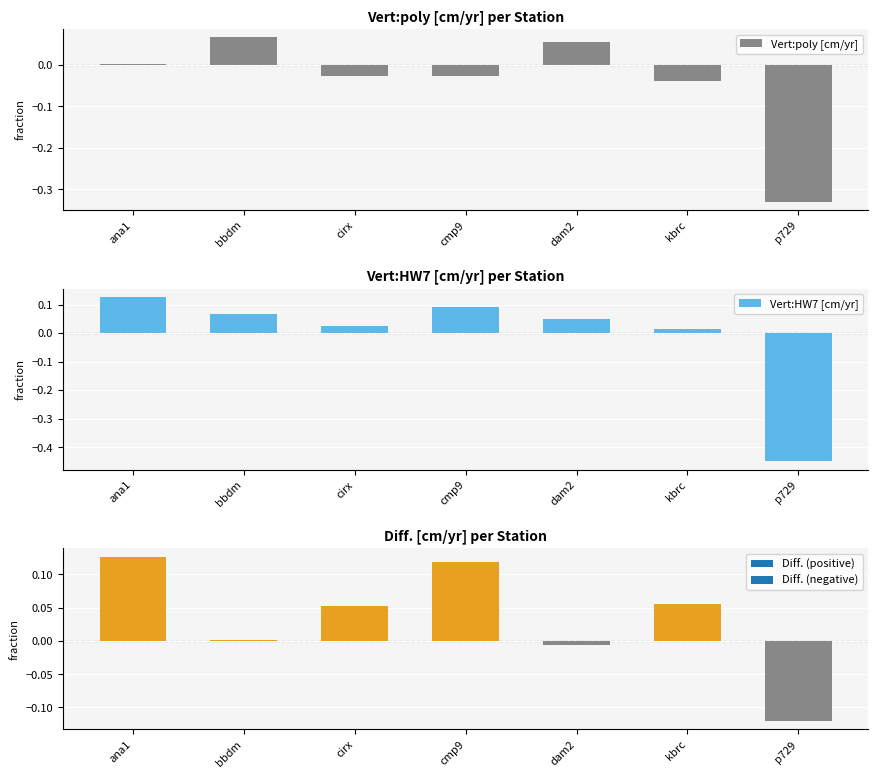

Is the value of Vert:poly [cm/yr] at ana1 greater than the value of Vert:HW7 [cm/yr] at kbrc?

No